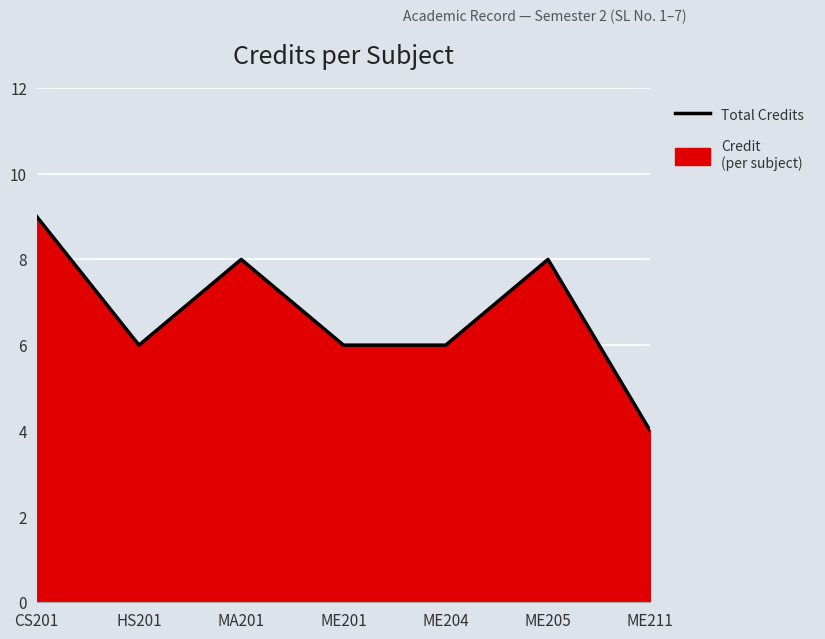

Reading right to left, extract all data points from this chart.

4	8	6	6	8	6	9